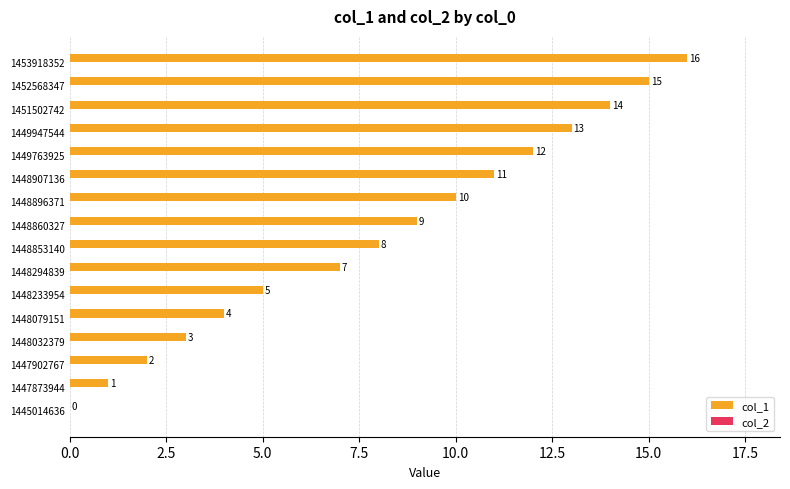

Where is the data nearest to the value 8?

1448853140